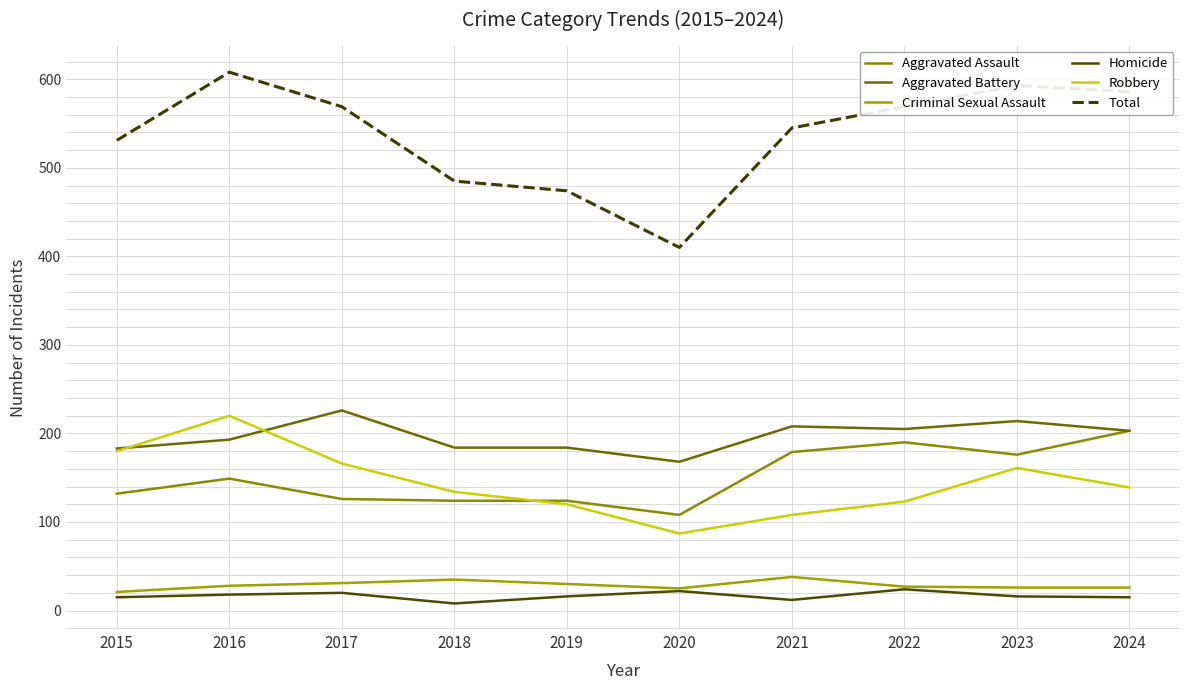

Is the value of Total at 2020 greater than the value of Aggravated Assault at 2020?

Yes